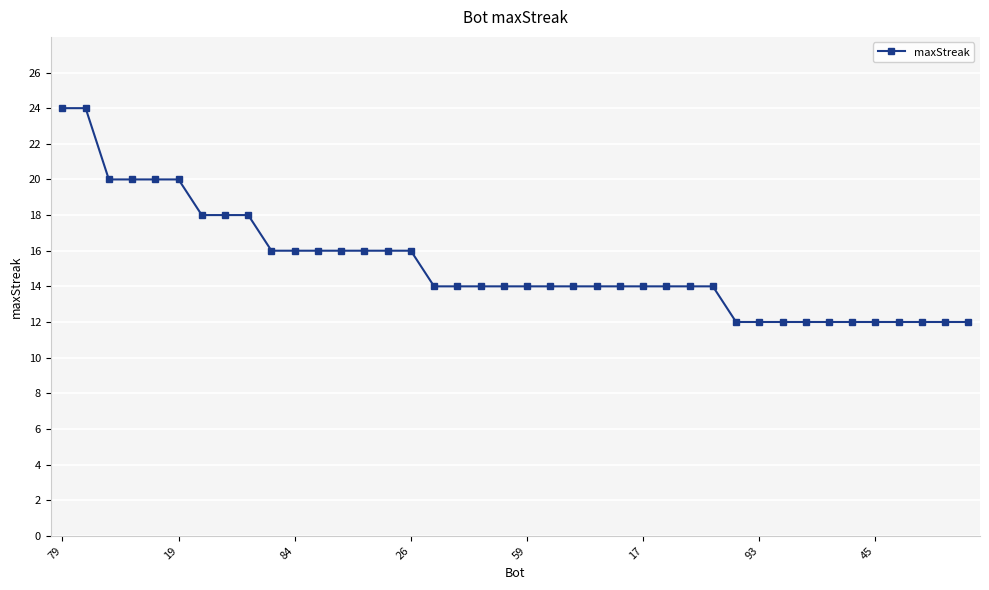

What is the difference between the maximum and minimum values?

12